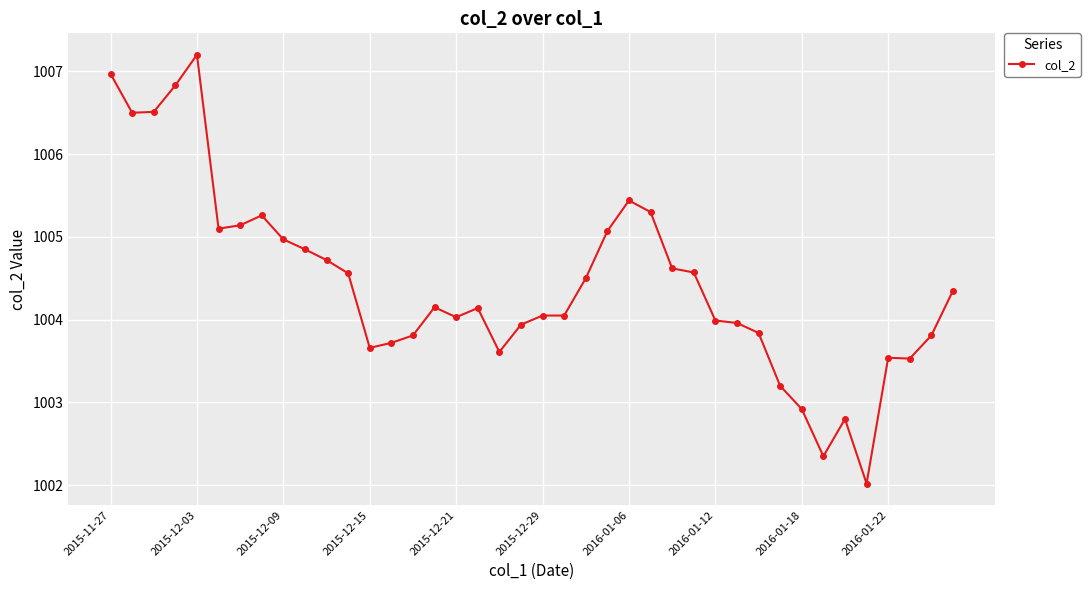

How many series are shown in this chart?

1